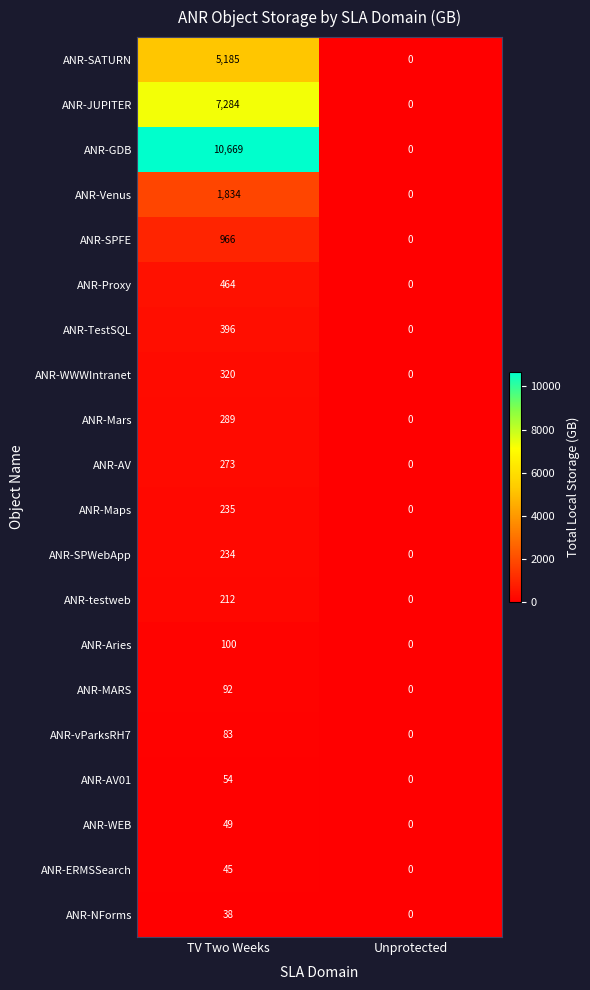

Which series changed the most between TV Two Weeks and Unprotected?

ANR-GDB